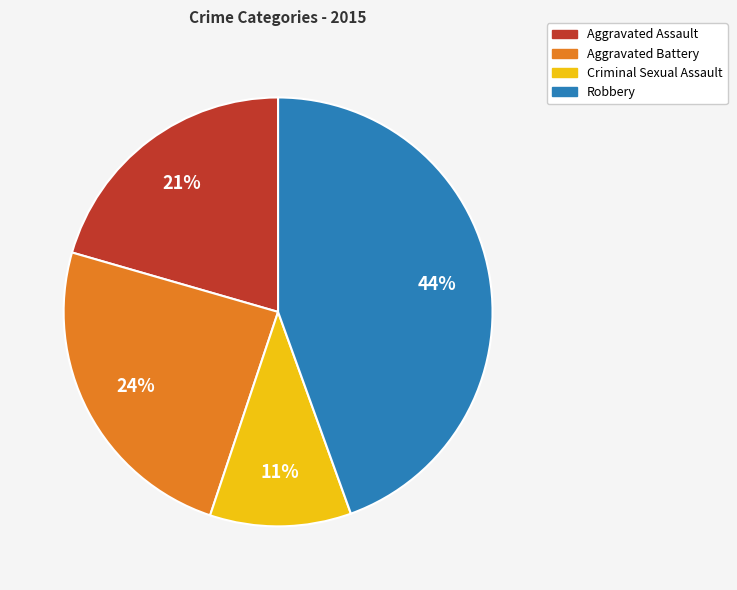

How many segments does this pie chart have?

4